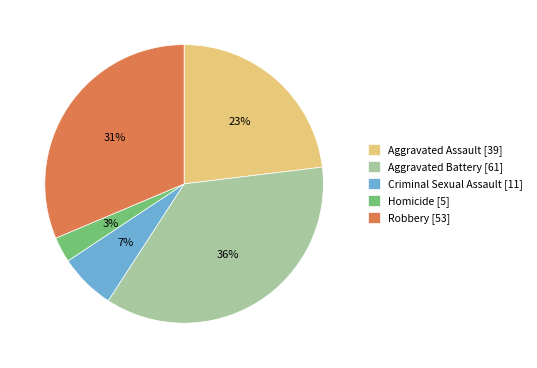

Does Aggravated Battery account for over 50% of the chart?

No